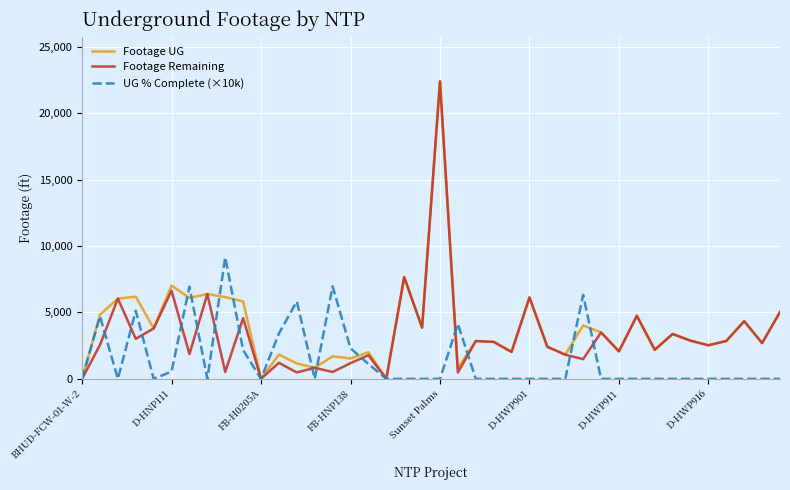

What is the highest value of the UG % Complete (×10k) series?

9150.0